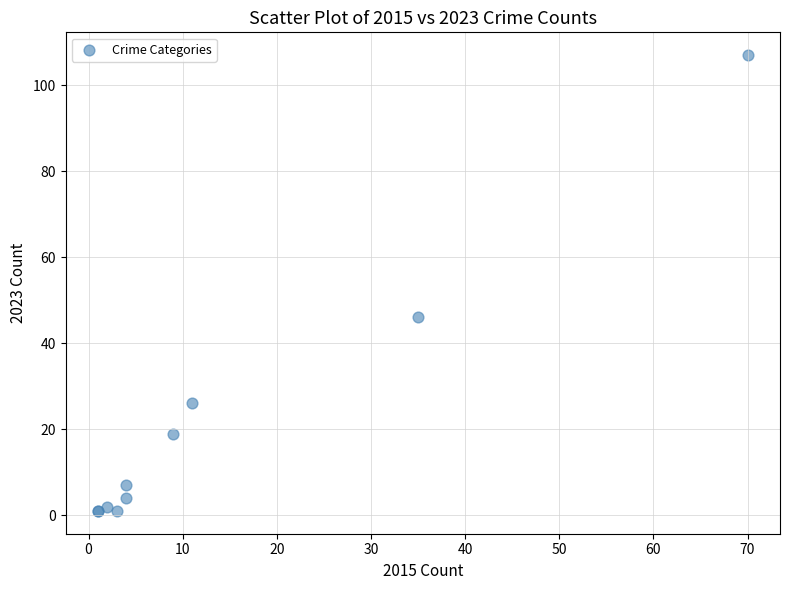

What Y value in the scatter plot is closest to 54?

46